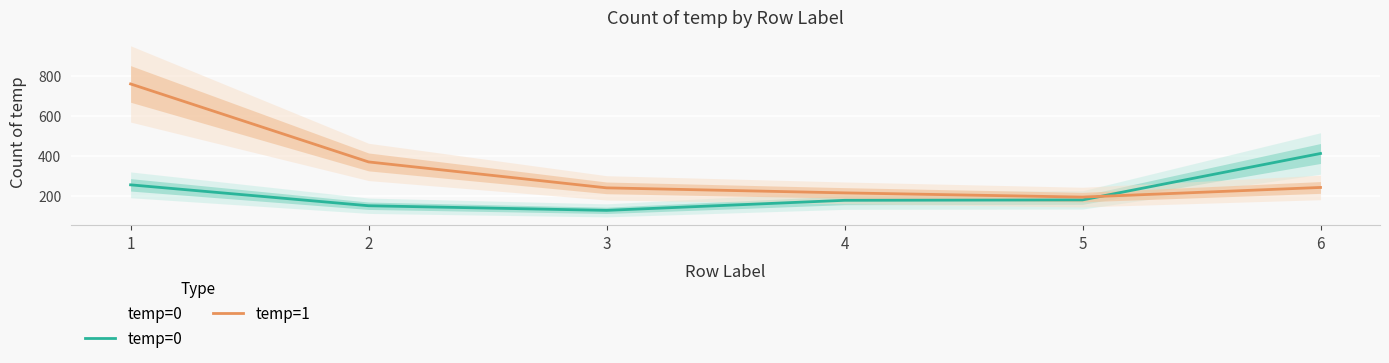

Is this an area chart (filled region under the line)?

No